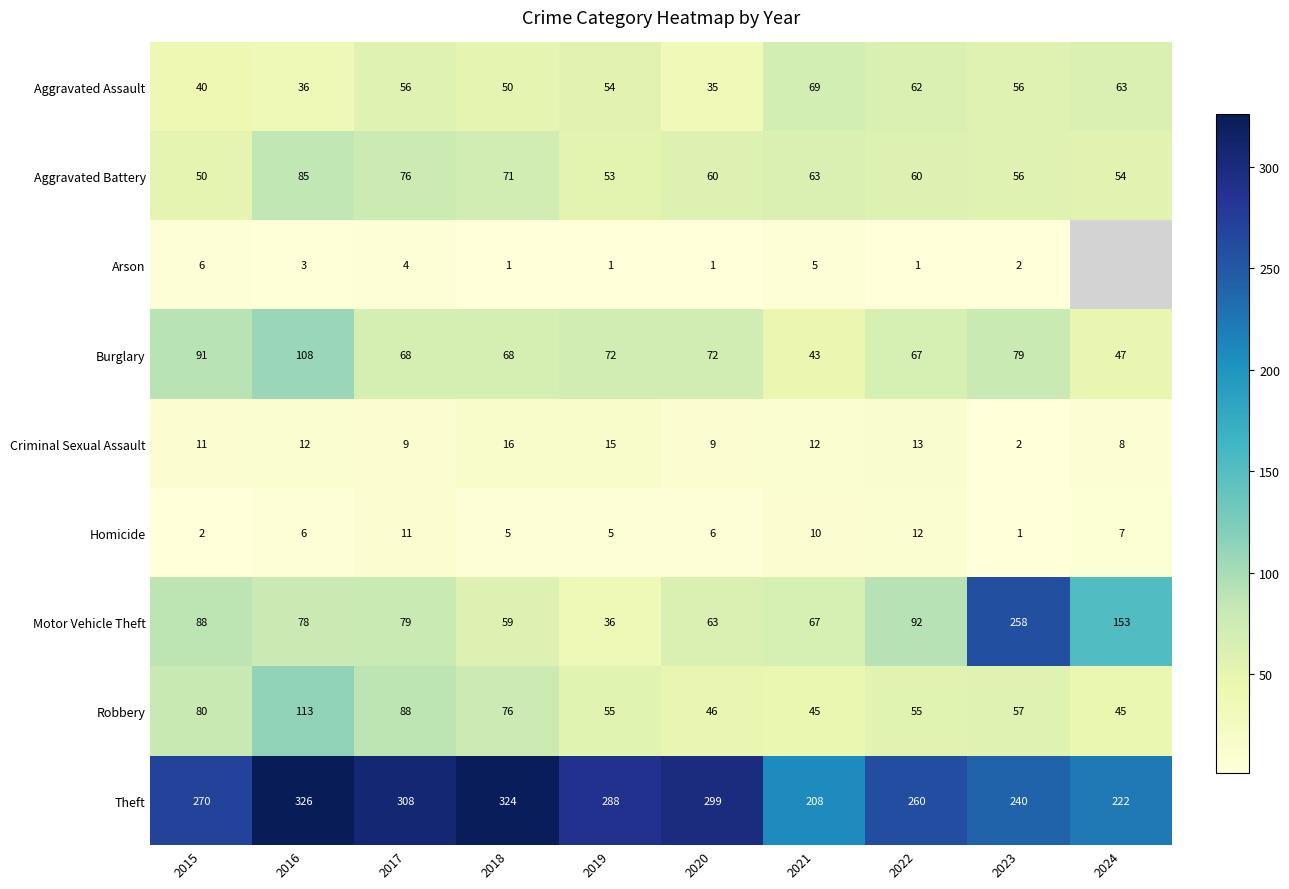

Is it true that Homicide equals 1 at 2019?

False